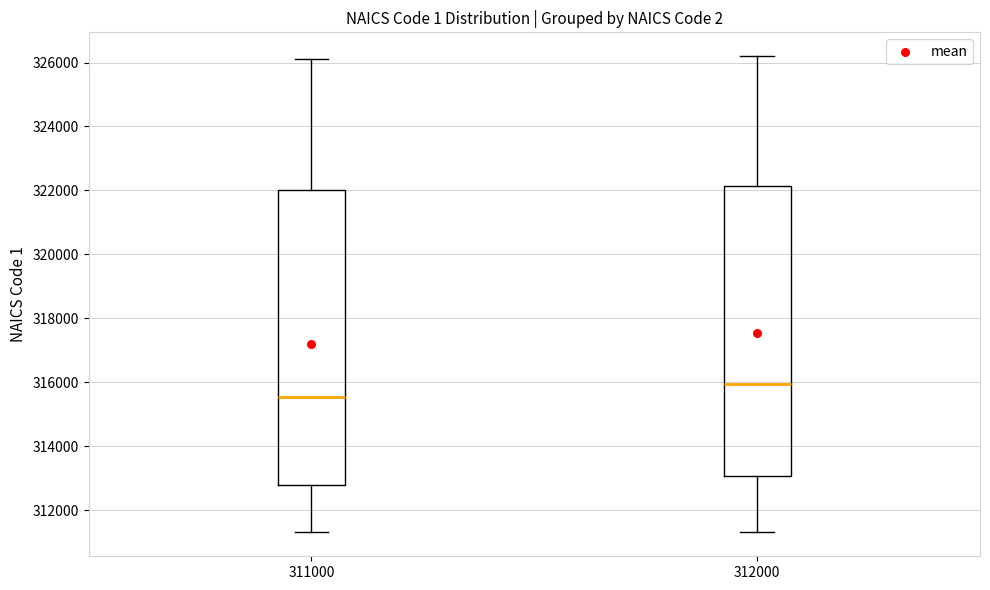

Reading left to right, read every box against the y-axis: the position of its median line, the range the box covers, and the ends of its whiskers. The values are not printed on the chart, so give them approximately, as read against the axis.

311000: median 315600, box 312800 to 322000, whiskers 311400 to 326200
312000: median 316000, box 313000 to 322200, whiskers 311400 to 326200